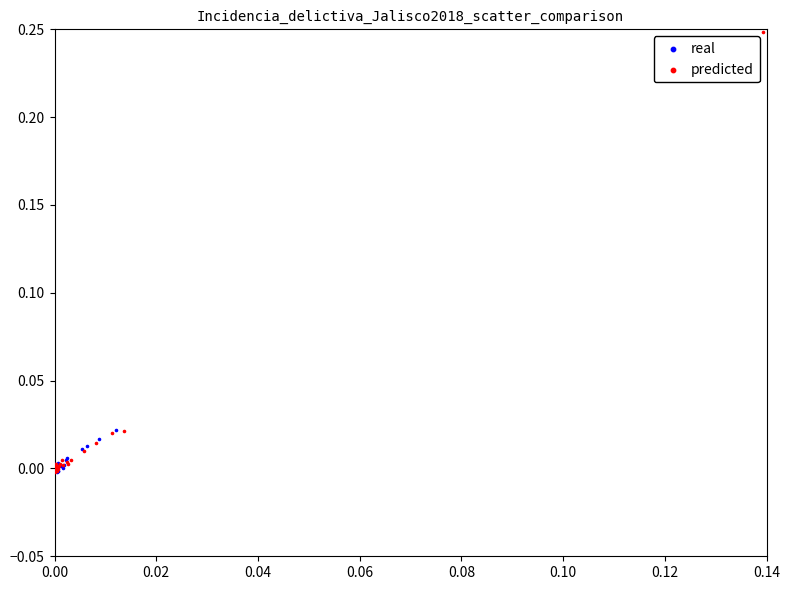

Which series has the largest Y range (max minus min)?

real